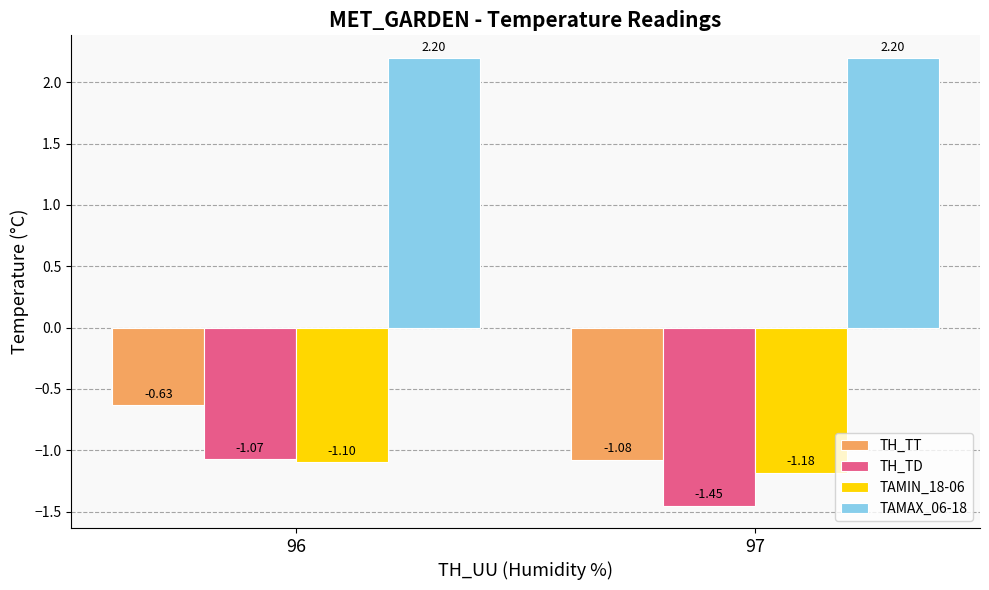

At which category is the sum across all series the highest?

96